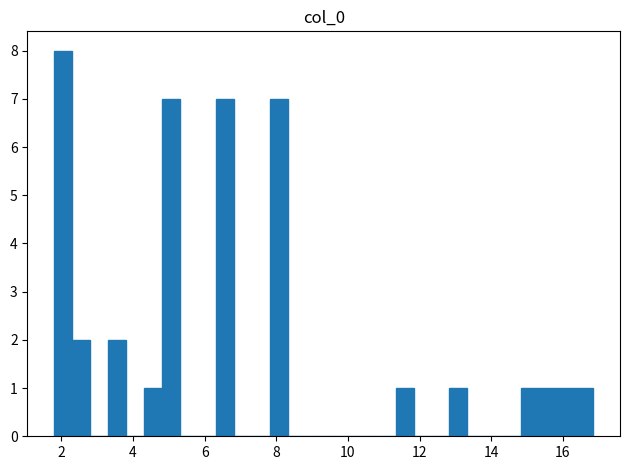

Read against the x-axis, roughly where is the centre of the tallest bar?

2.0